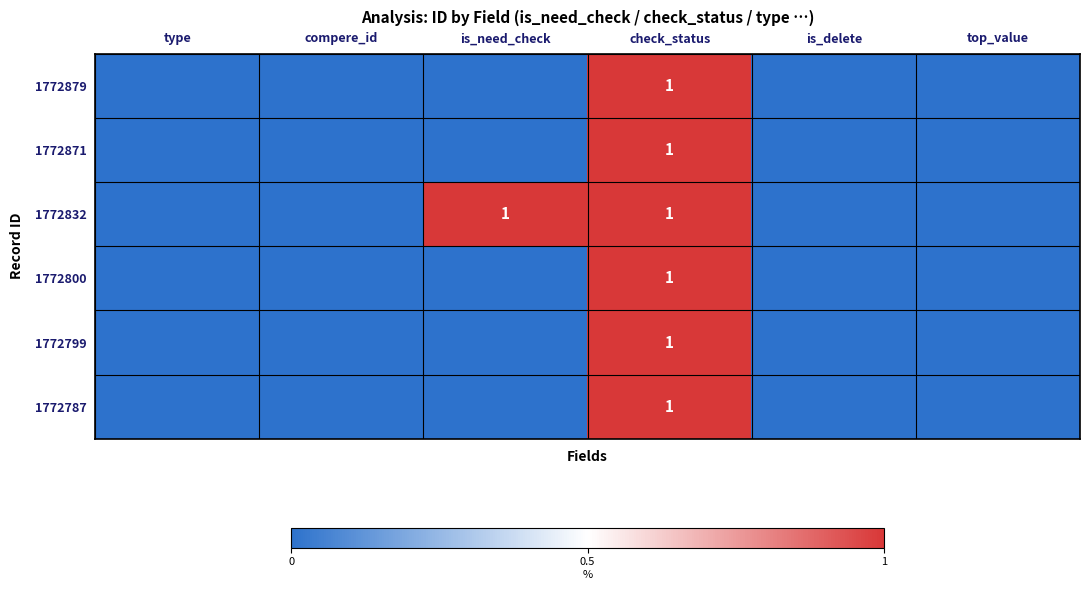

True or false: 1772832 has a value of 1 at check_status.

True